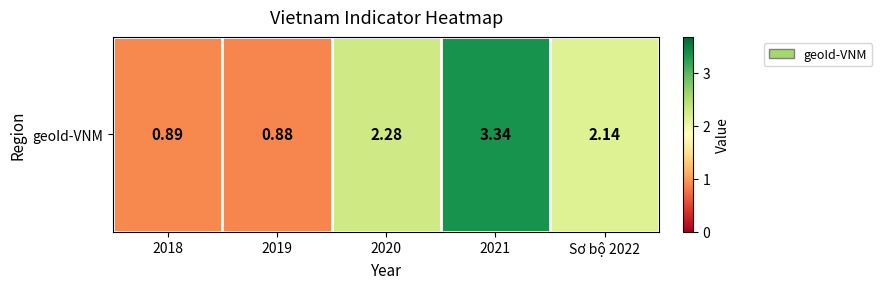

How many data points are above 2?

3